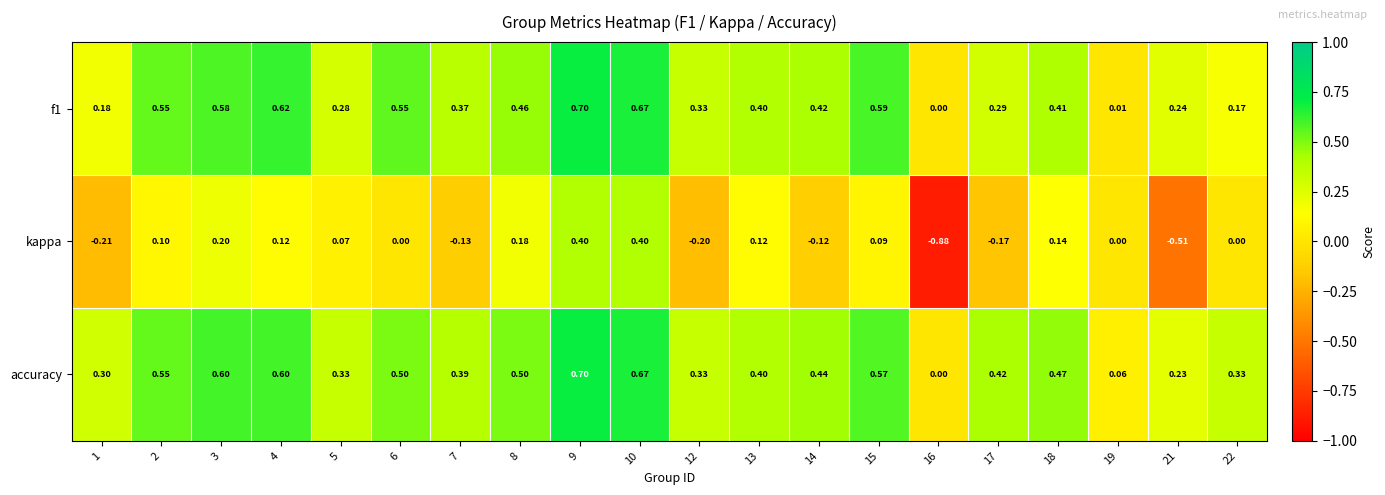

Between 6 and 8, which series saw the biggest shift?

kappa